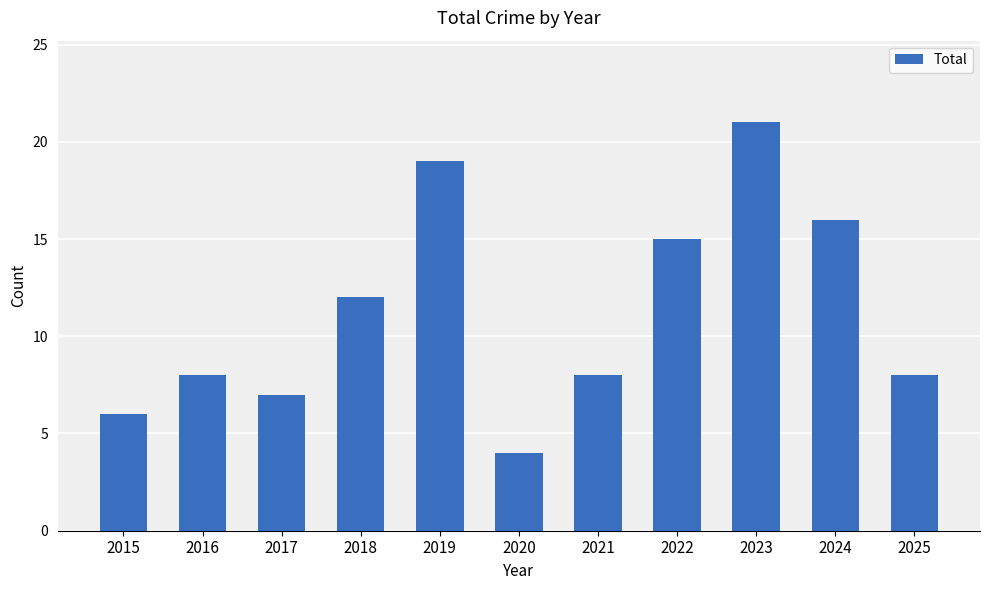

Read the value at 2017.

7